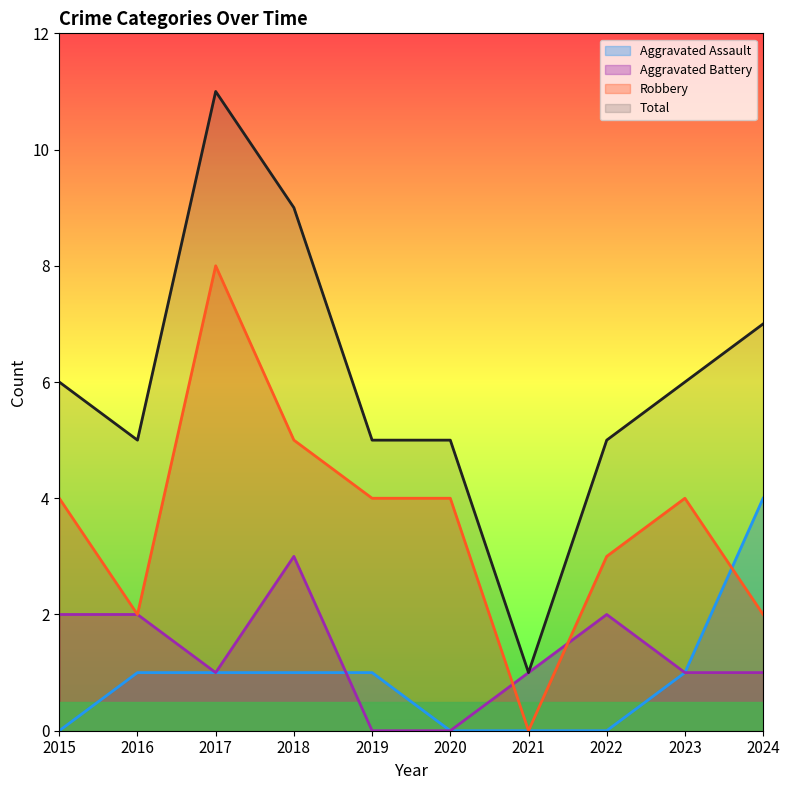

Which series has the largest total across all categories?

Total